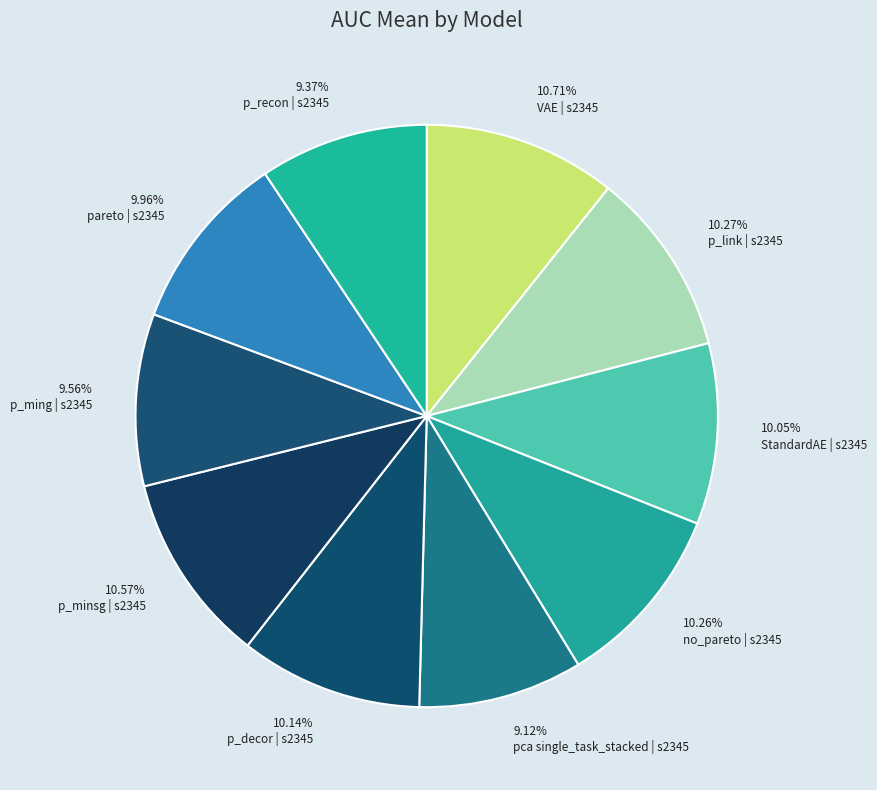

To the nearest percent, what is the difference between the largest and smallest slice percentages?

2%